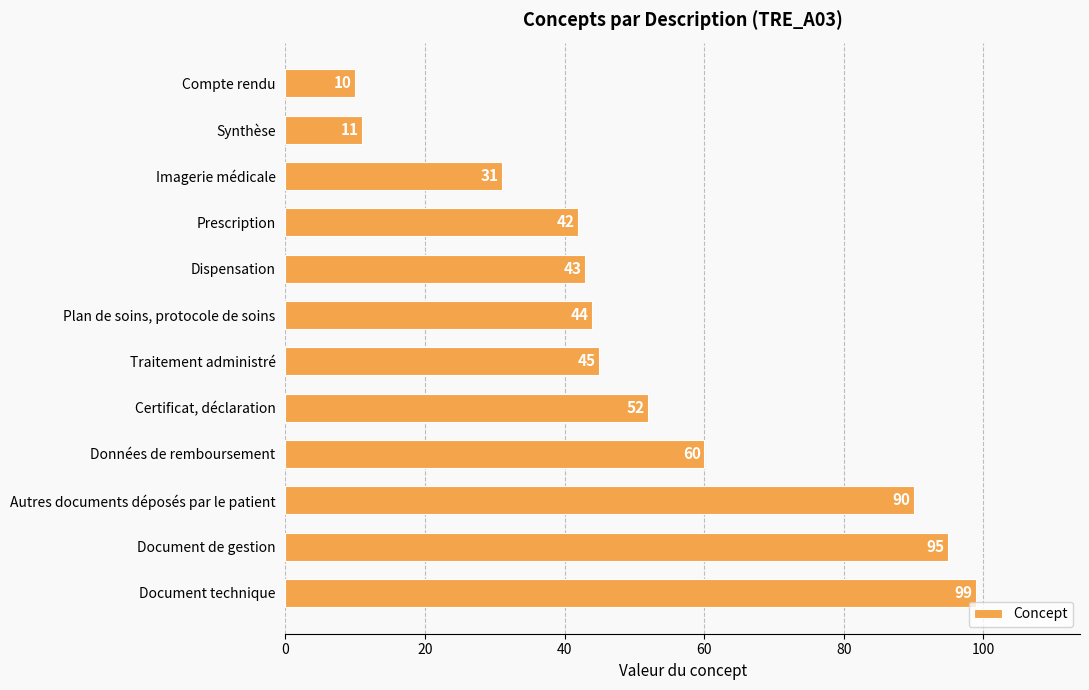

Approximately how many times larger is the value at Certificat, déclaration compared to Synthèse?

4.7